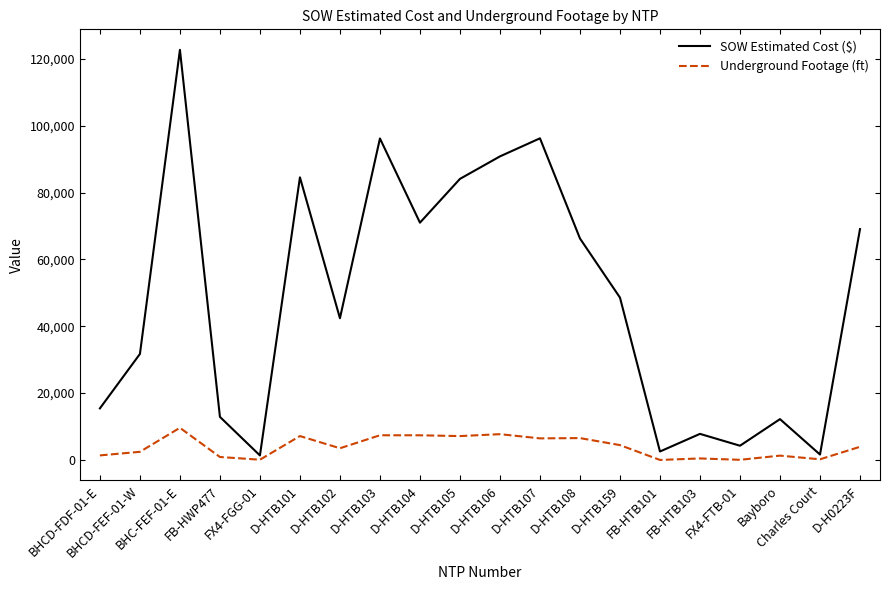

Which series has the largest range (max minus min)?

SOW Estimated Cost ($)